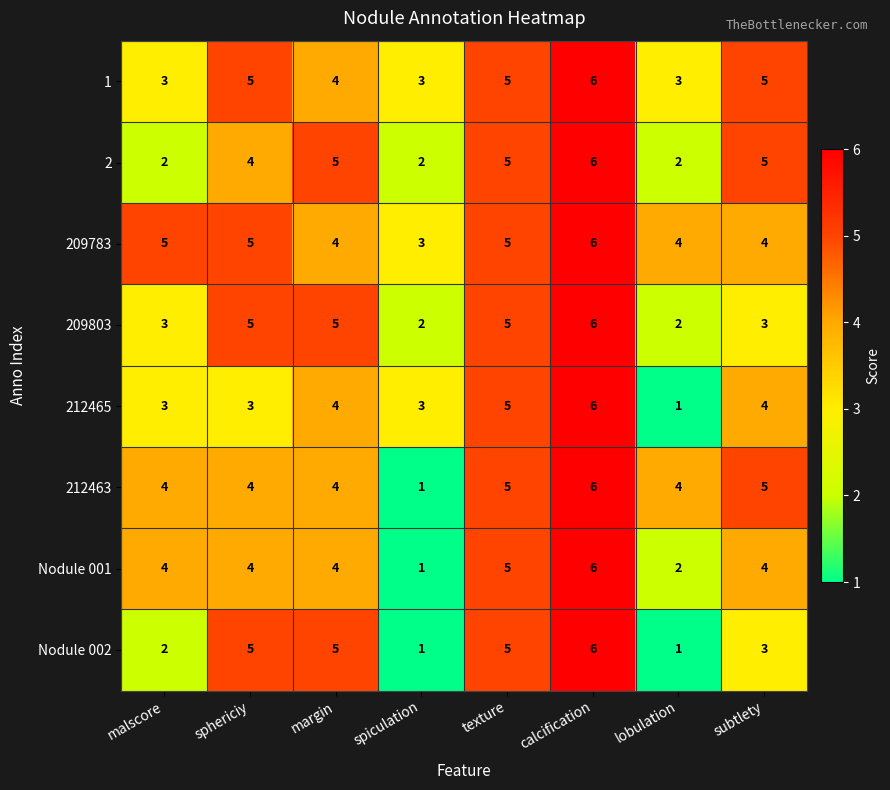

The value of Nodule 001 at sphericiy is 6. True or false?

False